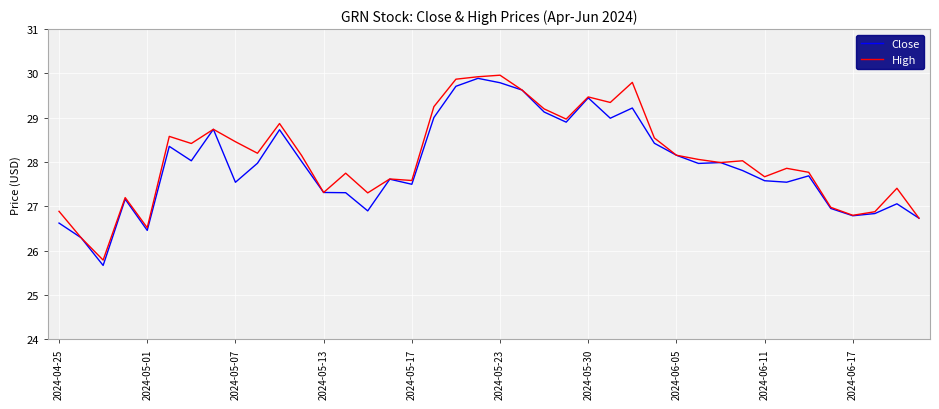

What is the maximum value for Close?

29.9